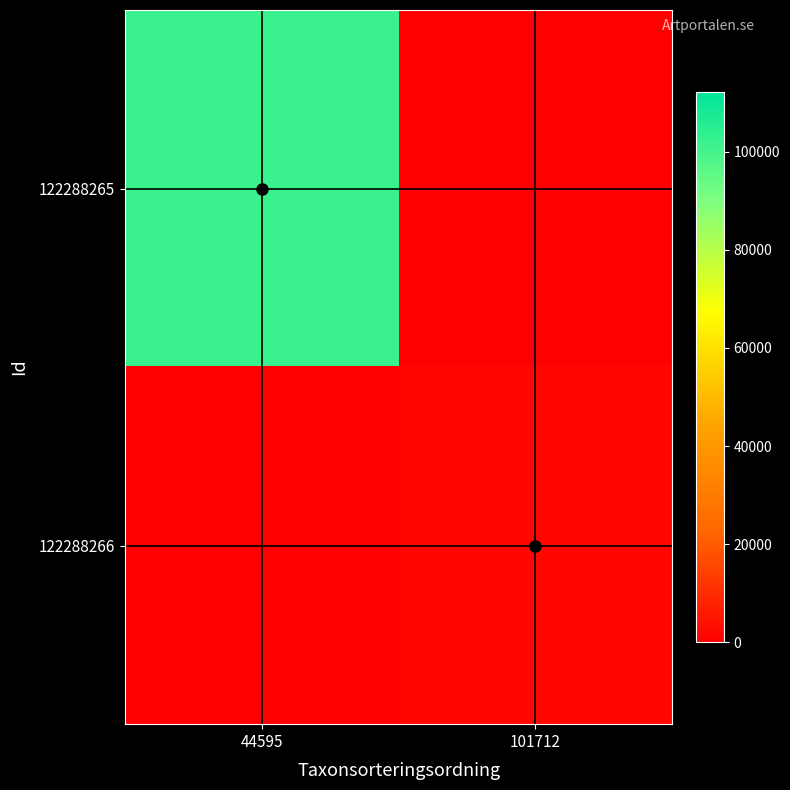

Reading left to right, transcribe all the data shown in this chart.

122288265: 44595=102019	101712=0
122288266: 44595=0	101712=1660